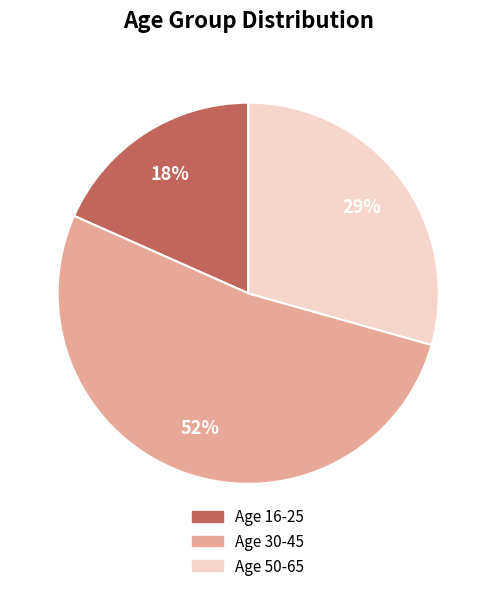

To the nearest percent, what portion does Age 50-65 represent?

29%